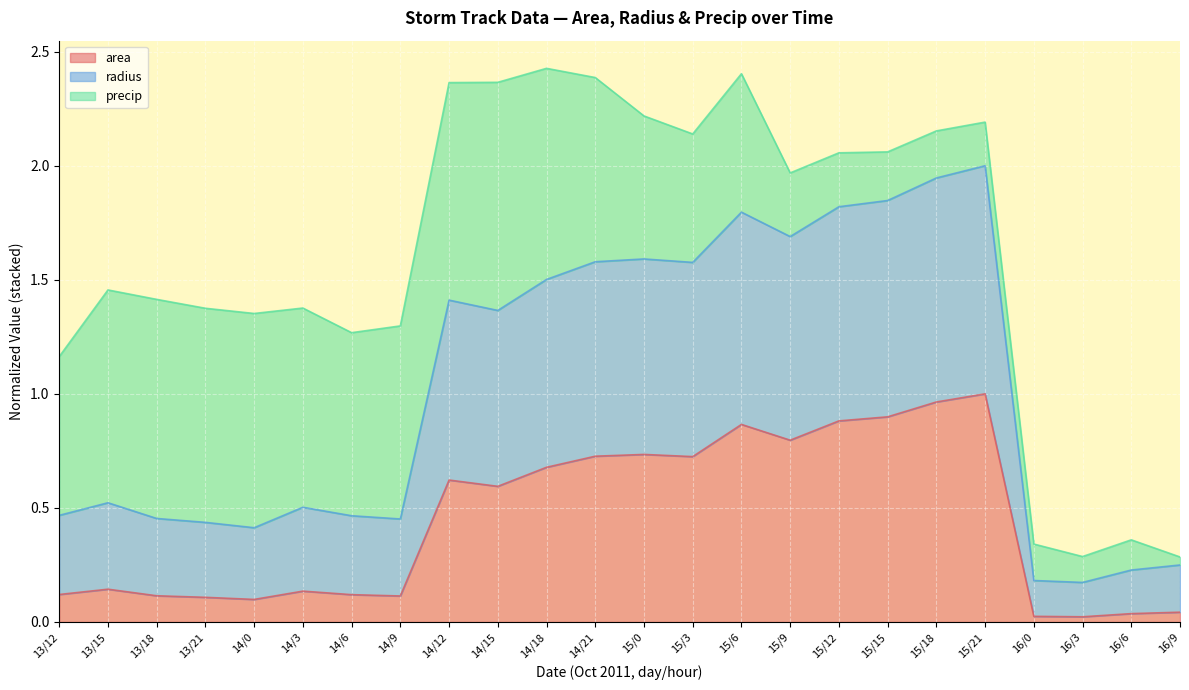

True or false: area has a value of 1.0 at 14/21.

False